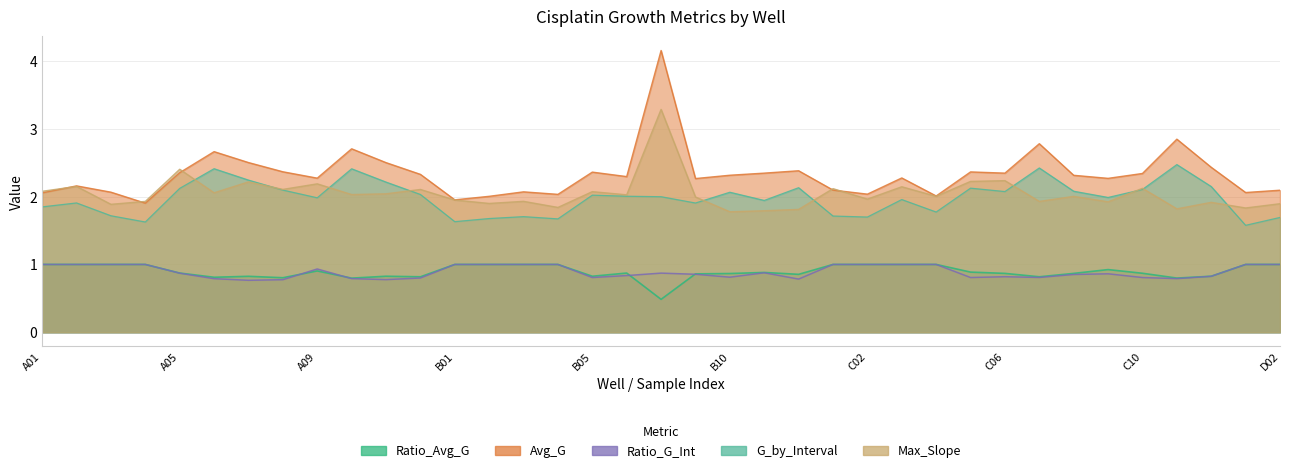

Count the number of data series in this chart.

5